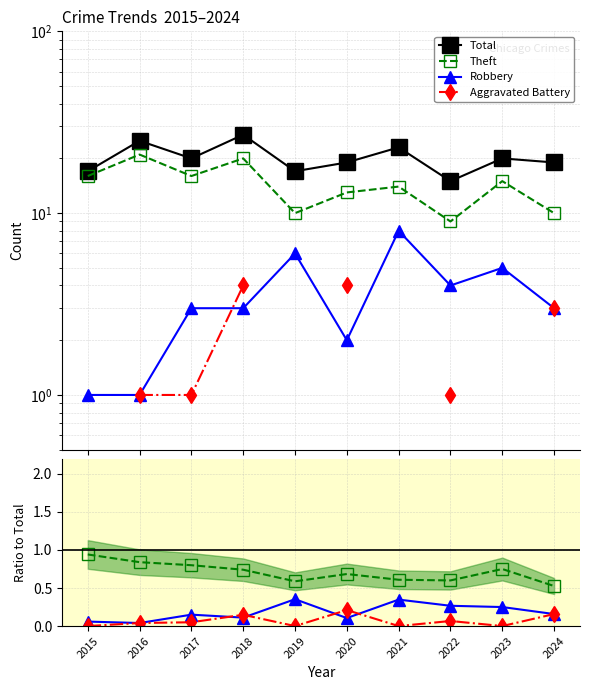

How many lines are shown in the chart?

4